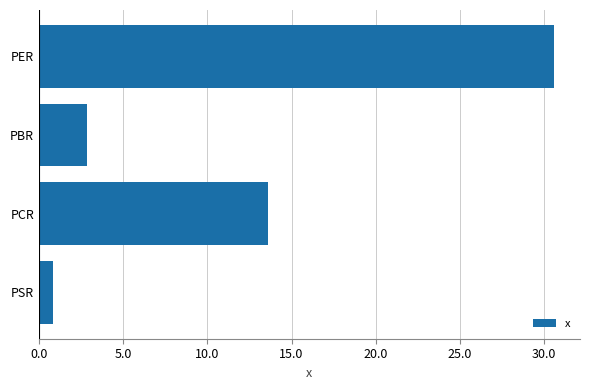

Read the value at PSR.

0.9